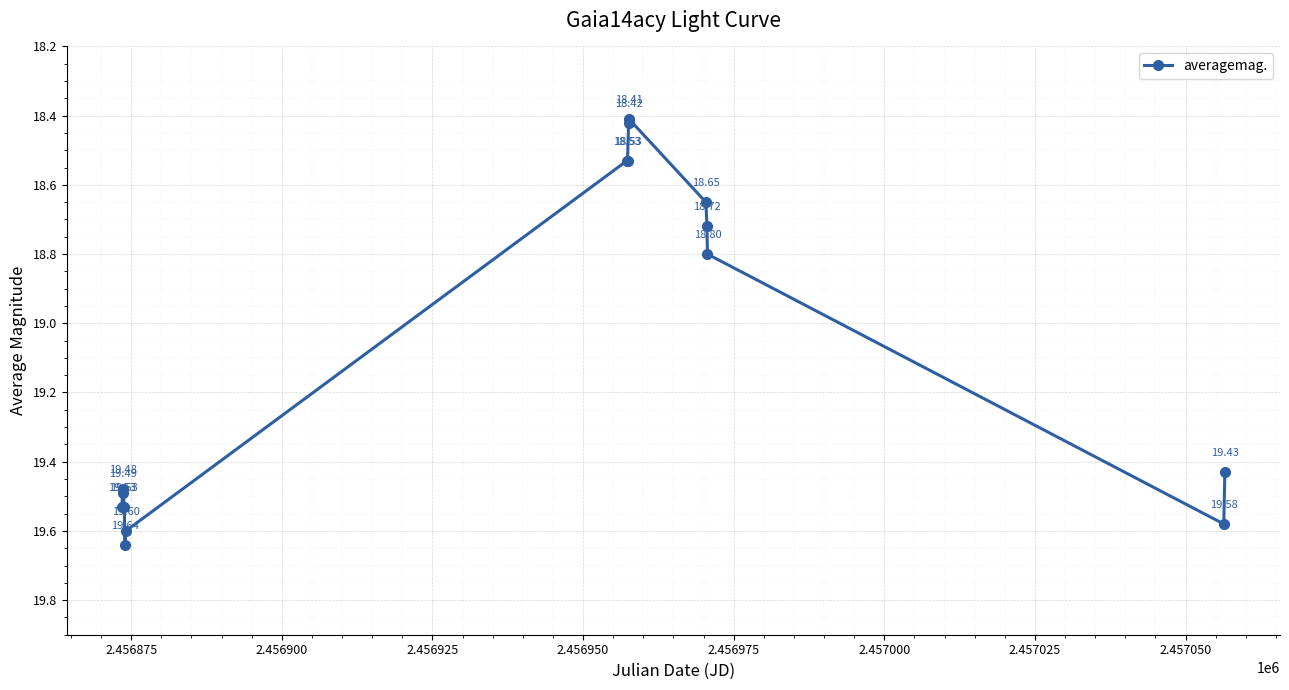

What is the difference between the maximum and second lowest values?

1.2